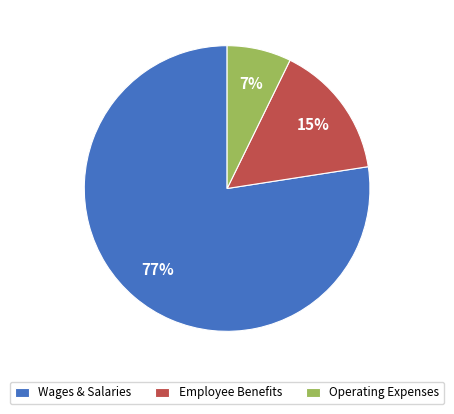

True or false: Wages & Salaries accounts for 77% of the total.

True